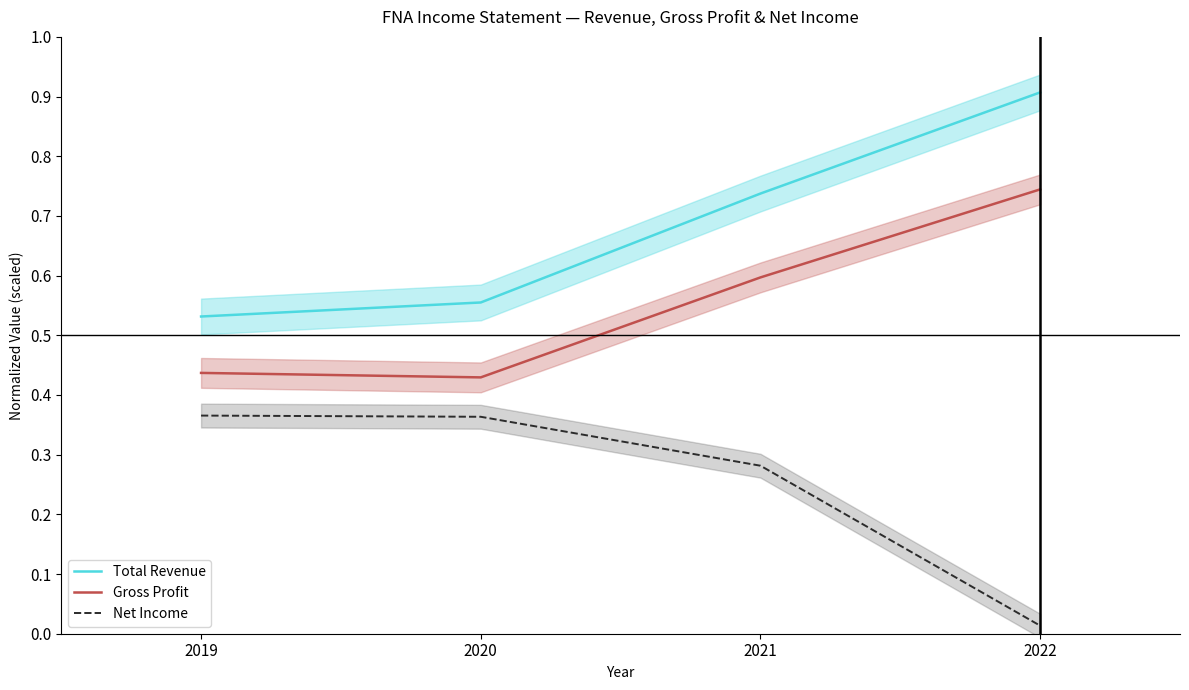

What is the difference between the highest and lowest values at 2021?

0.5